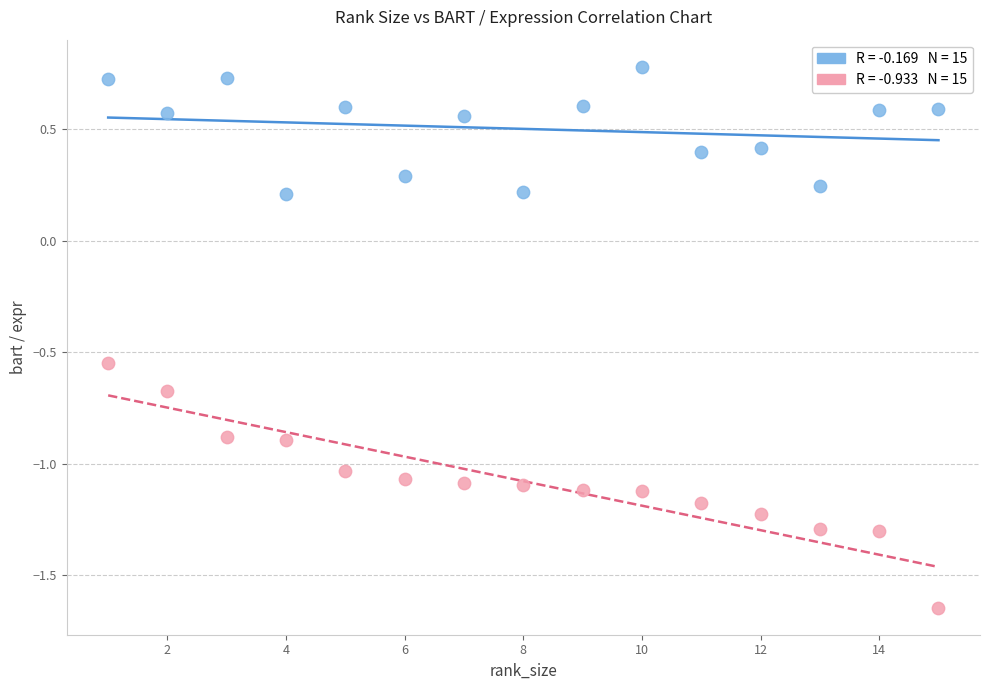

Across all data points, what is the range of X values (max minus min)?

14.0